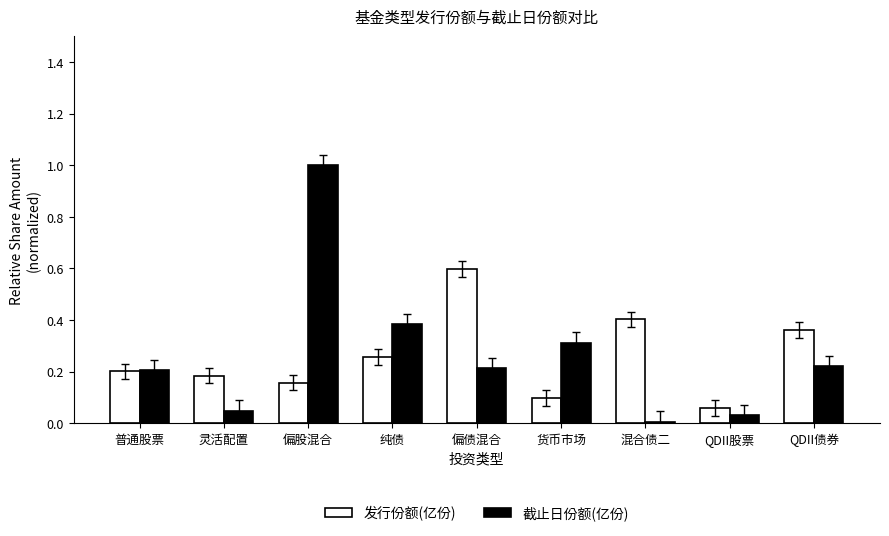

Which category has the highest value in the 截止日份额(亿份) series?

偏股混合